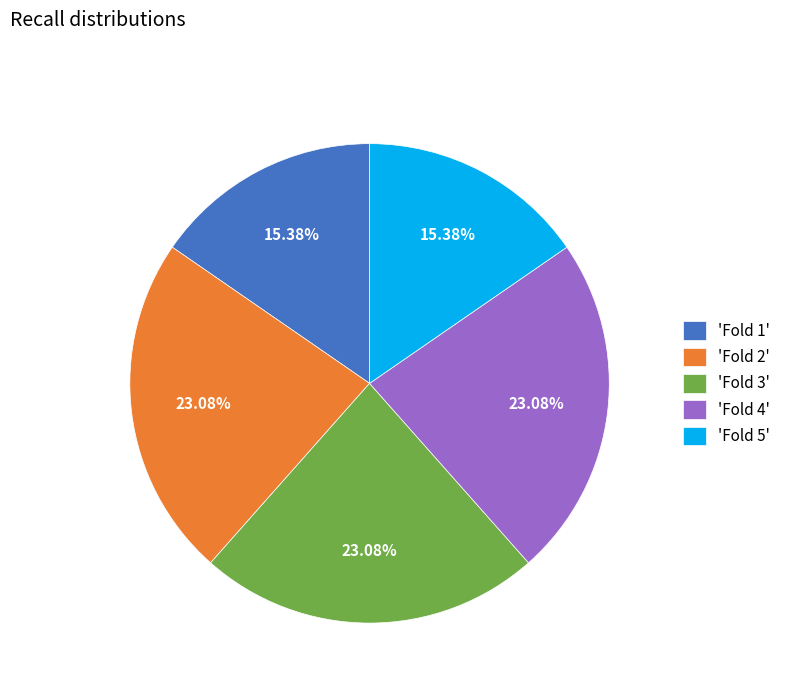

Approximately how many times larger is the value at 'Fold 5' compared to 'Fold 3'?

0.7